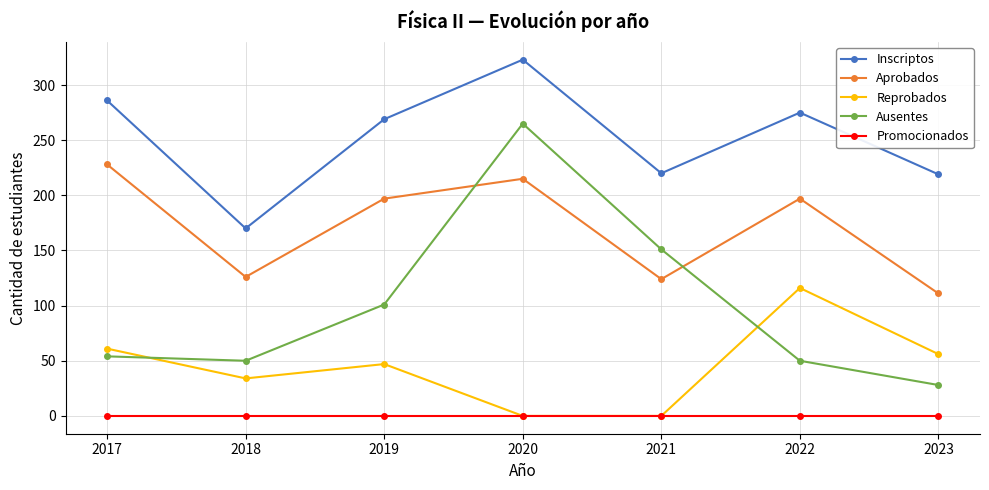

What is the sum of all Aprobados values?

1198